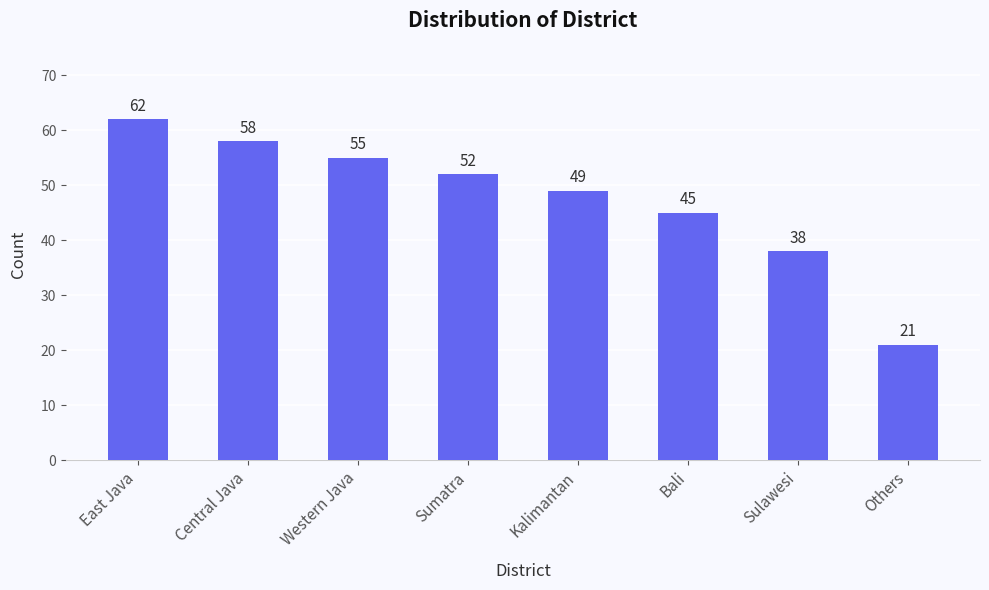

How many series are shown in this chart?

1